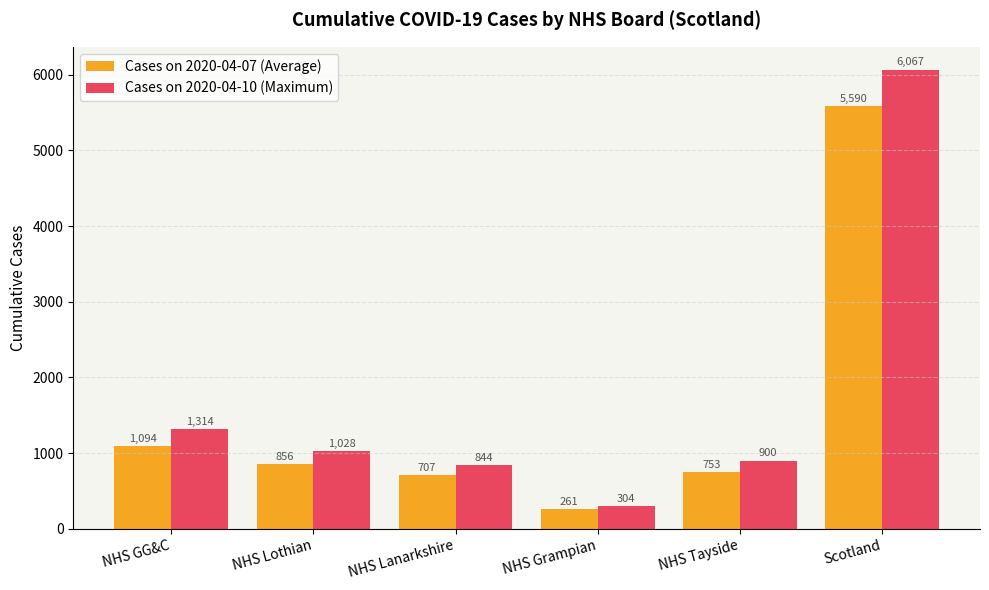

Are the bars grouped side by side (vs. stacked)?

Yes